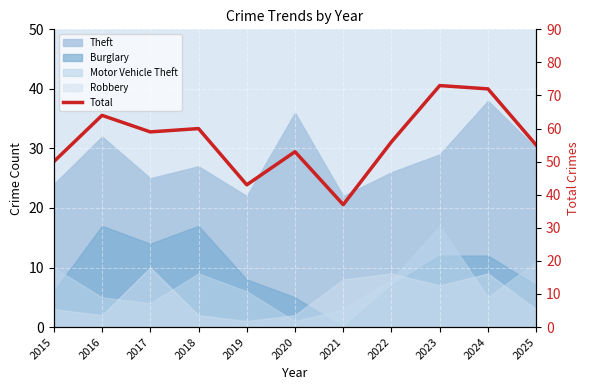

Count the number of categories in the chart.

11